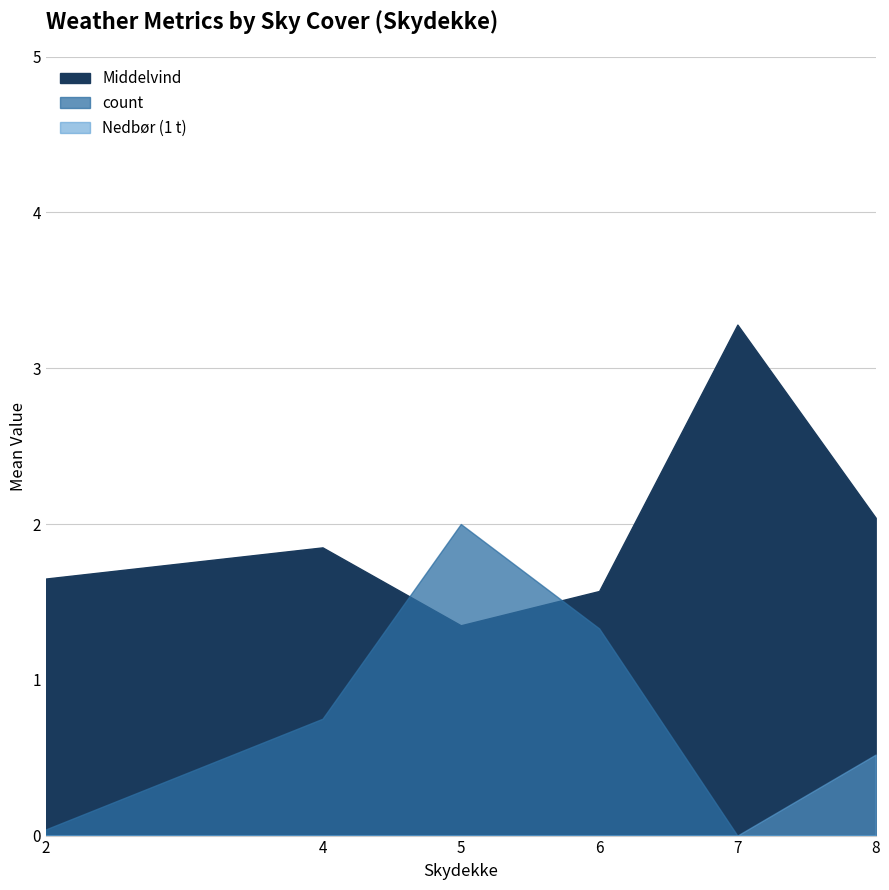

What is the change in value from 0 to 6?

+1.6